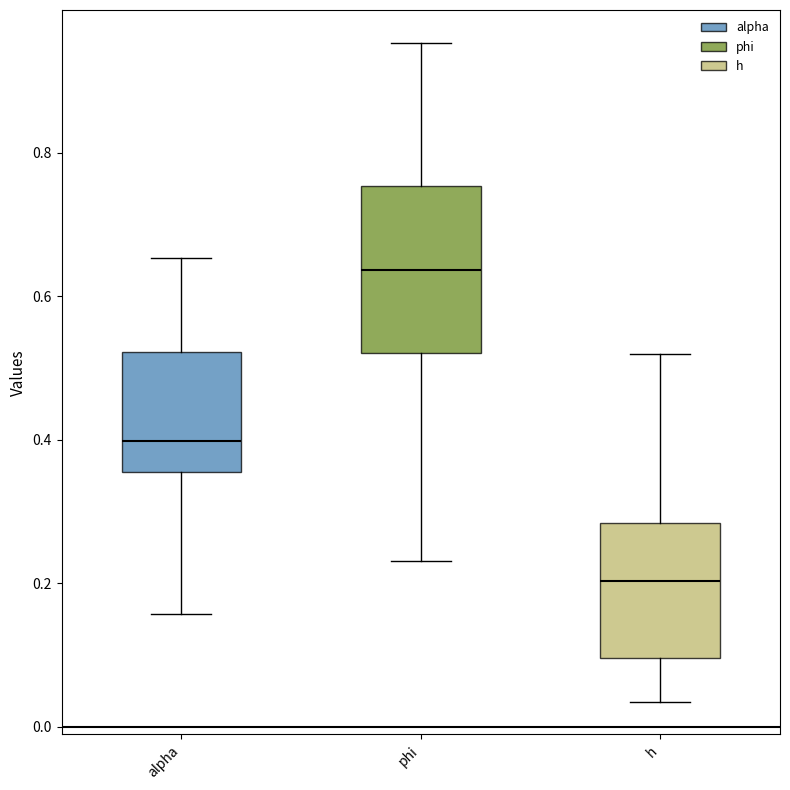

Where is the upper edge of the box for h on the y-axis? The values are not printed on the chart, so give them approximately, as read against the axis.

0.28